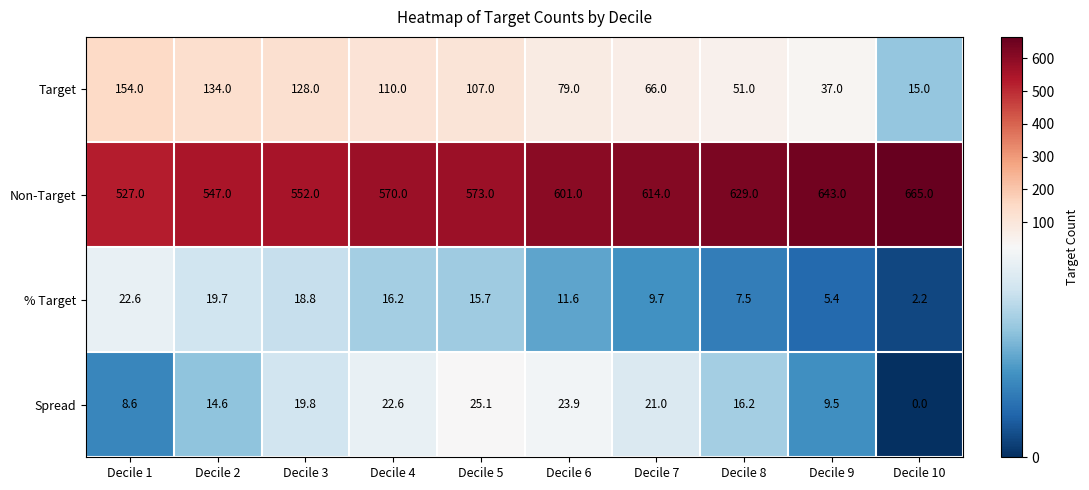

What is the difference between the maximum and minimum values in the % Target series?

20.4